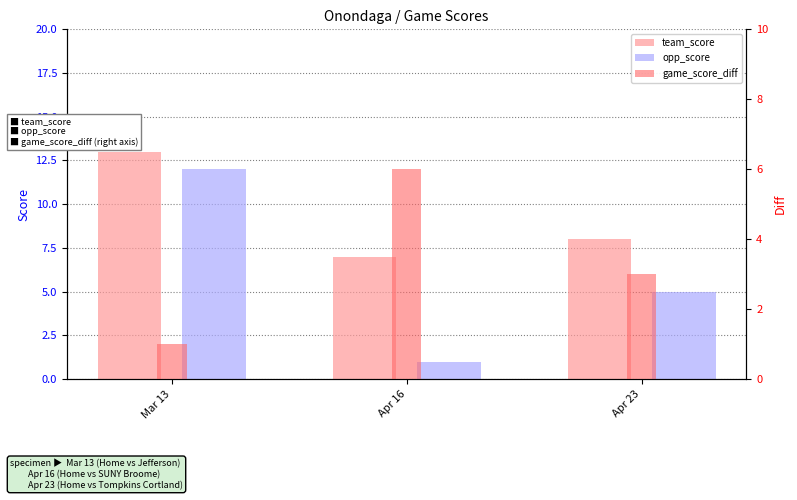

At which label does team_score first exceed 8?

Mar 13